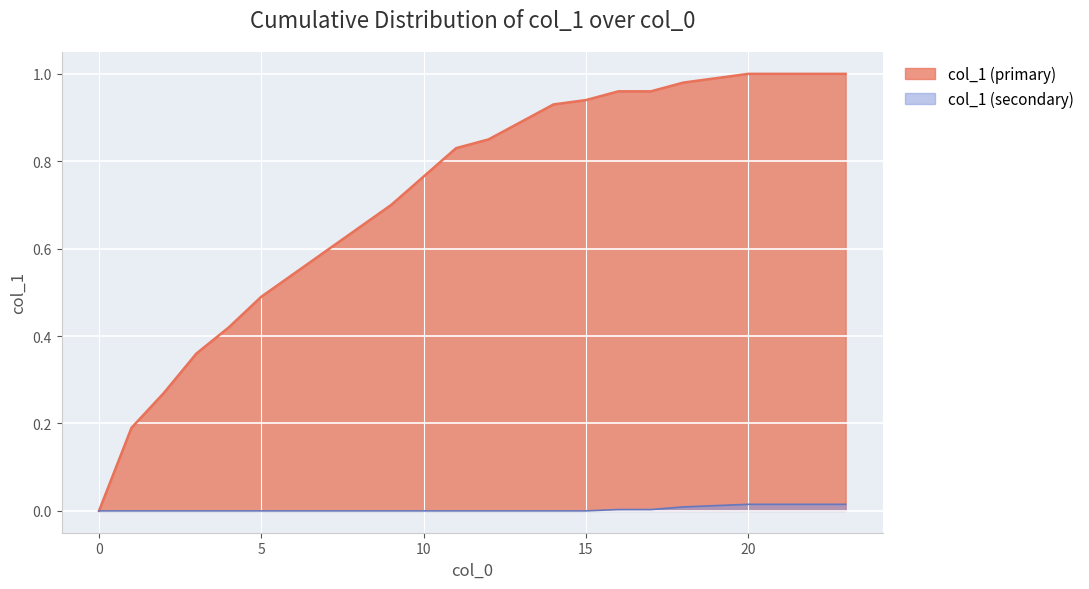

Between 16 and 12, which is larger?

16